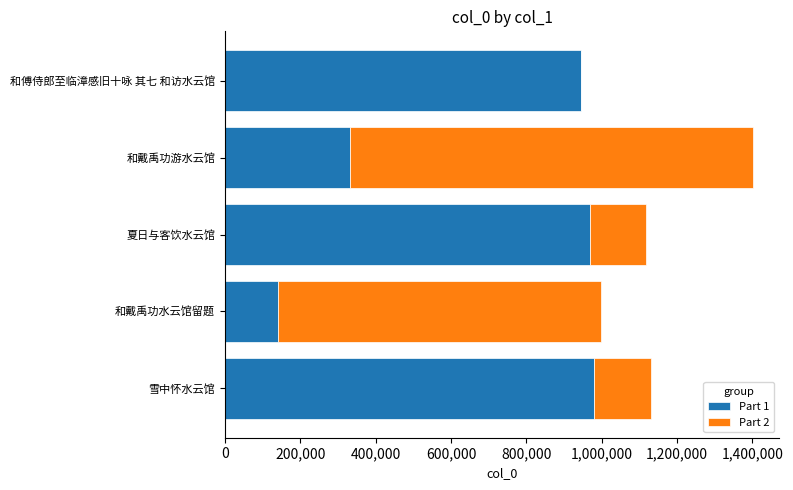

At which category is the sum across all series the highest?

和戴禹功游水云馆